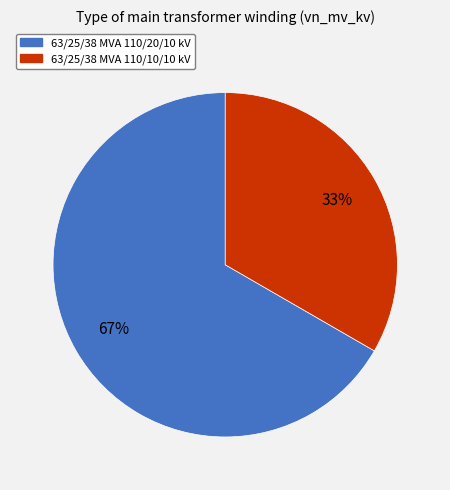

Does 63/25/38 MVA 110/20/10 kV account for over 50% of the chart?

Yes